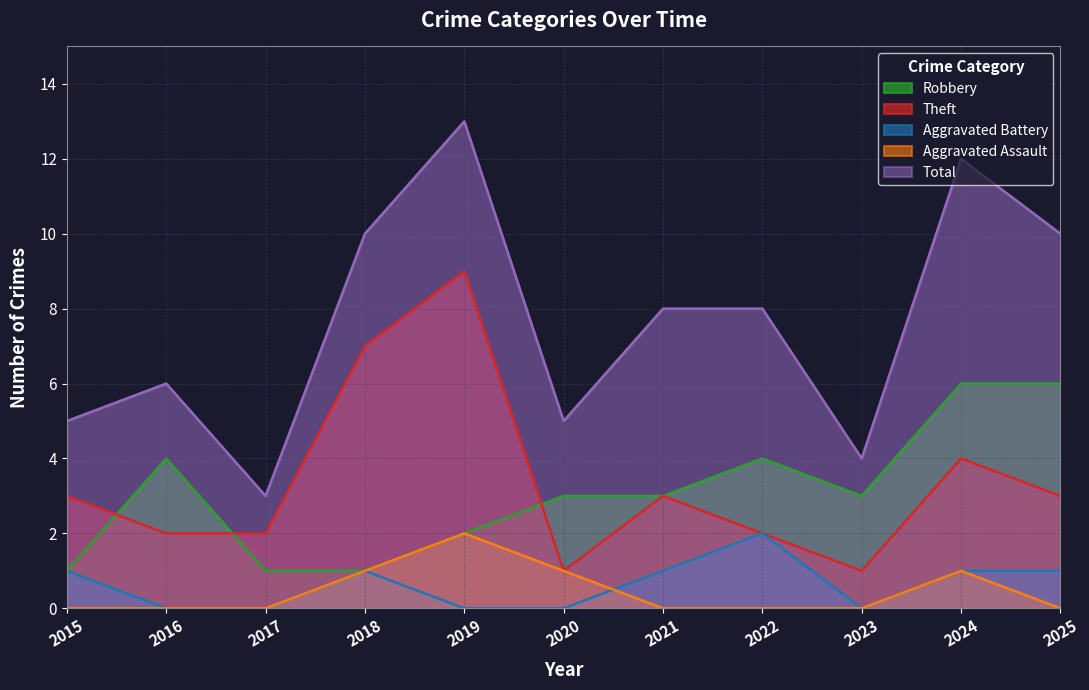

True or false: Aggravated Battery has a value of 0 at 2020.

True